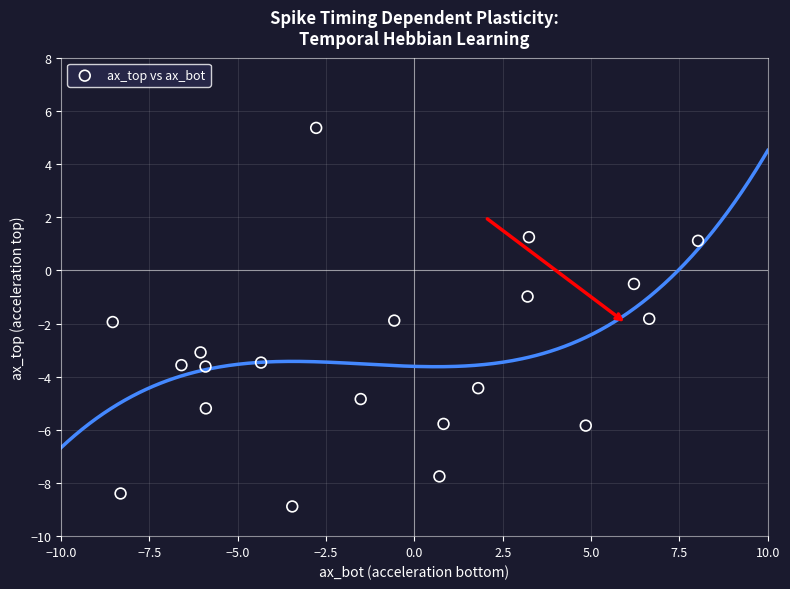

What is the range of Y values (max minus min)?

14.2